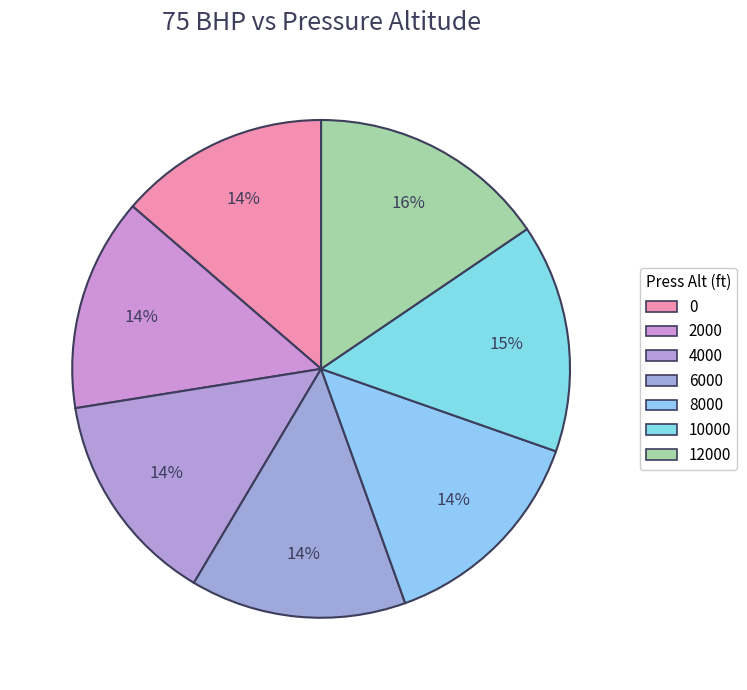

How many slices are in this pie chart?

7